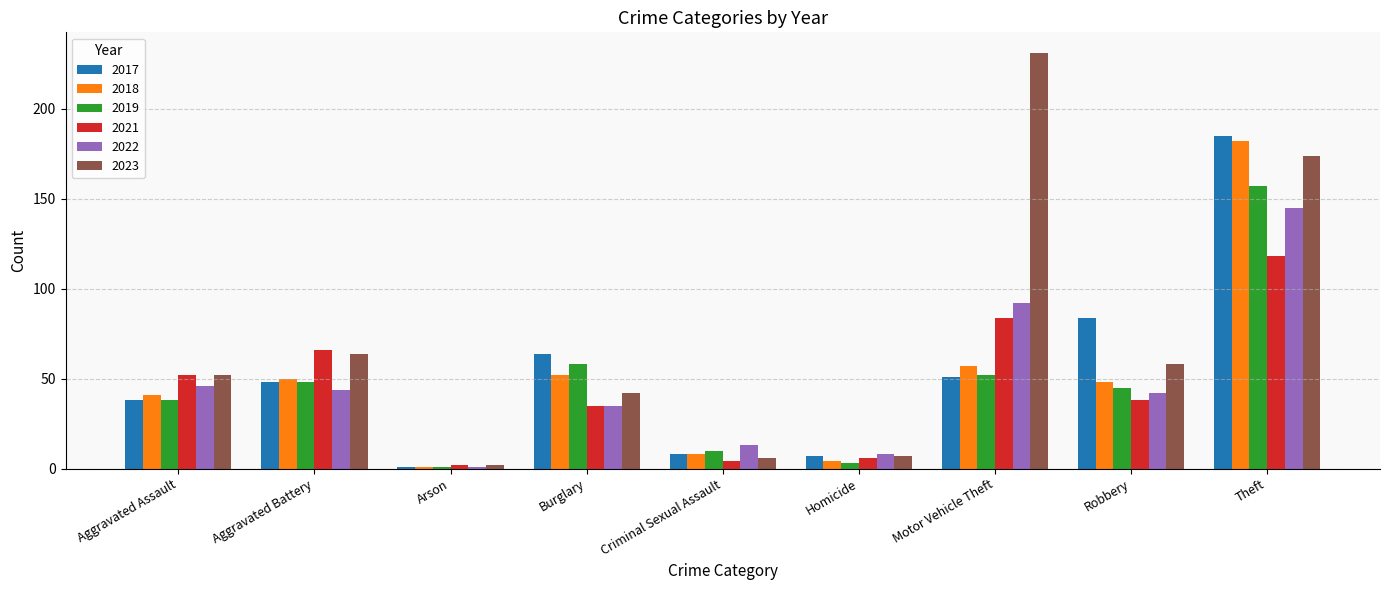

Which series has the largest range (max minus min)?

2023